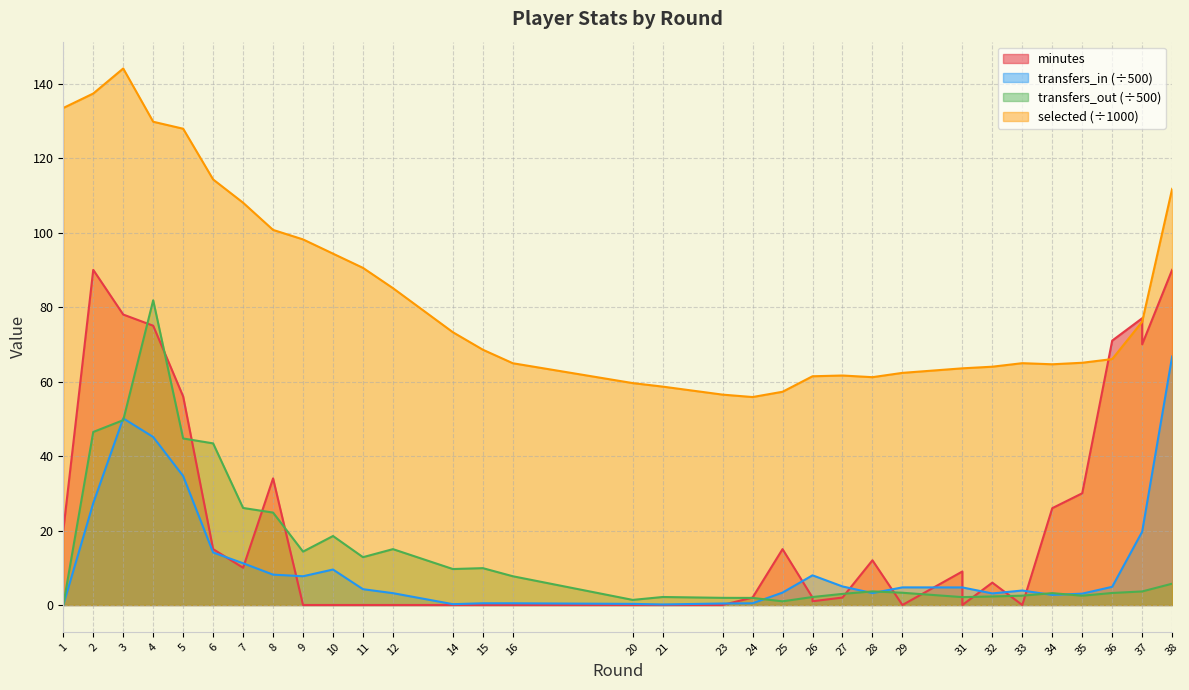

Which series has the widest spread of values?

minutes